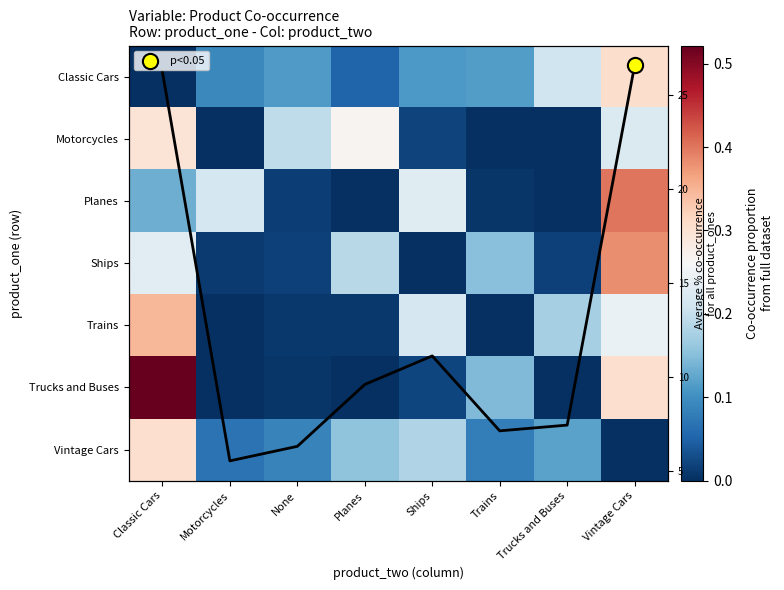

At Classic Cars, list the series in order from largest to smallest.

Trucks and Buses, Trains, Vintage Cars, Motorcycles, Ships, Planes, Classic Cars